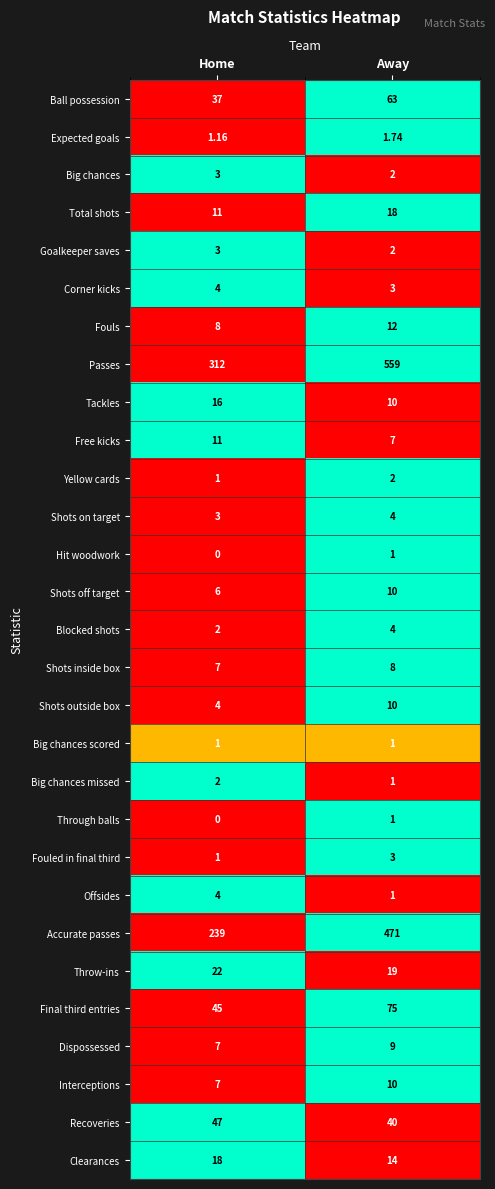

Which series changed the most between Home and Away?

Passes